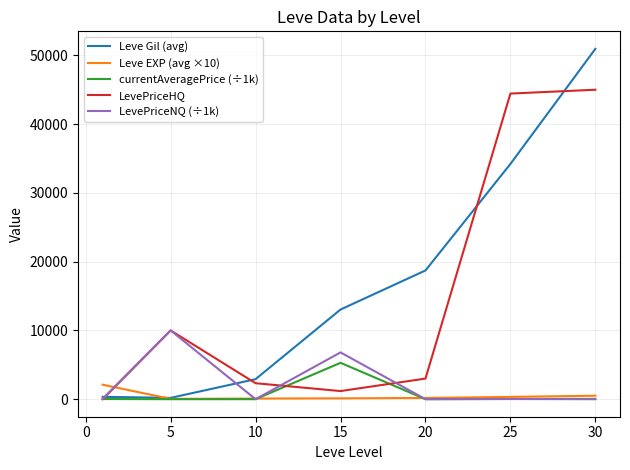

List the series in order of their peak value, lowest first.

Leve EXP (avg ×10), currentAveragePrice (÷1k), LevePriceNQ (÷1k), LevePriceHQ, Leve Gil (avg)